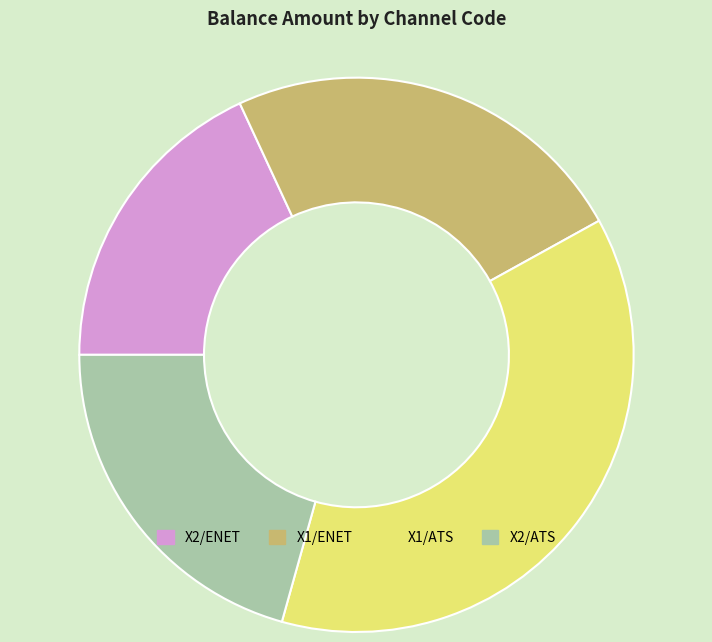

Rank the categories by value from highest to lowest.

X1/ATS, X1/ENET, X2/ATS, X2/ENET